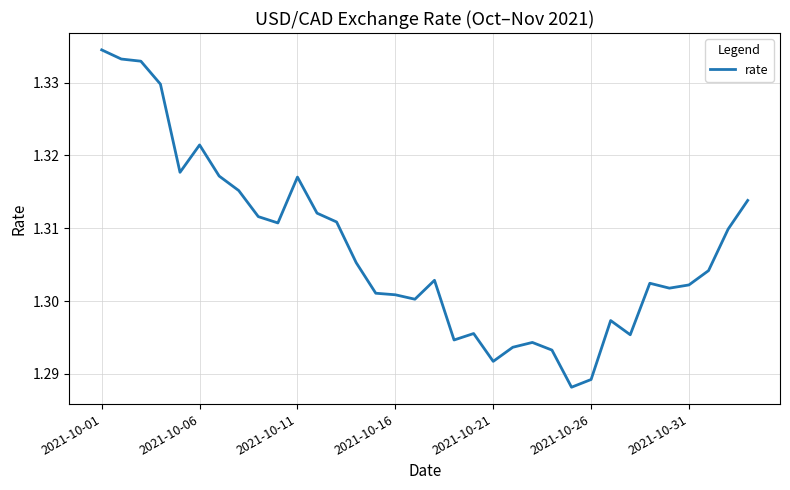

Does the chart display data point markers on the line(s)?

No